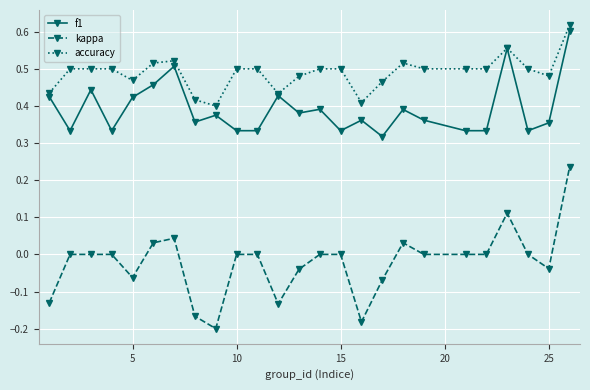

Which series has the largest range (max minus min)?

kappa